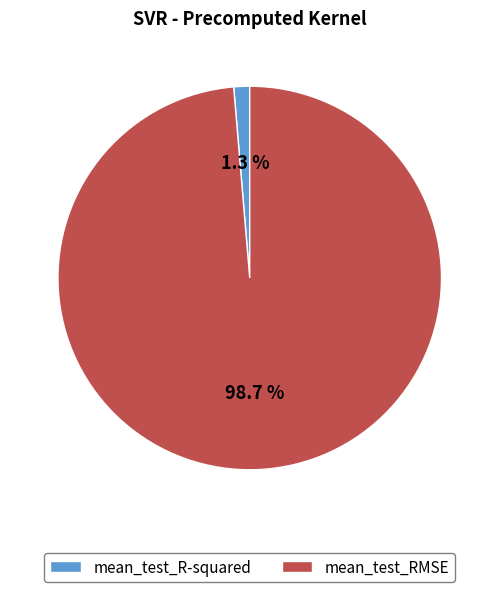

True or false: mean_test_RMSE accounts for 99% of the total.

True